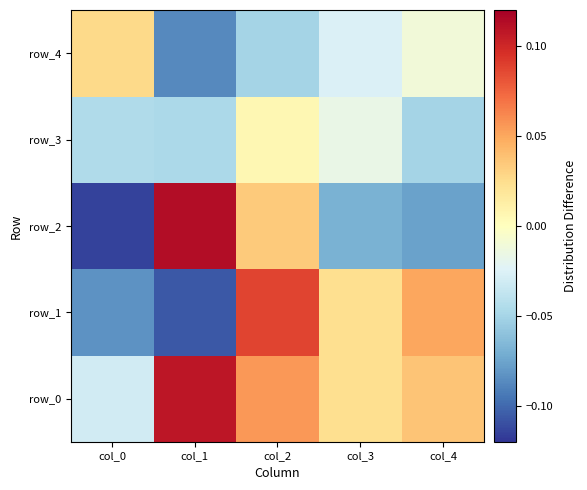

What is the total value across all series at col_4?

-0.1